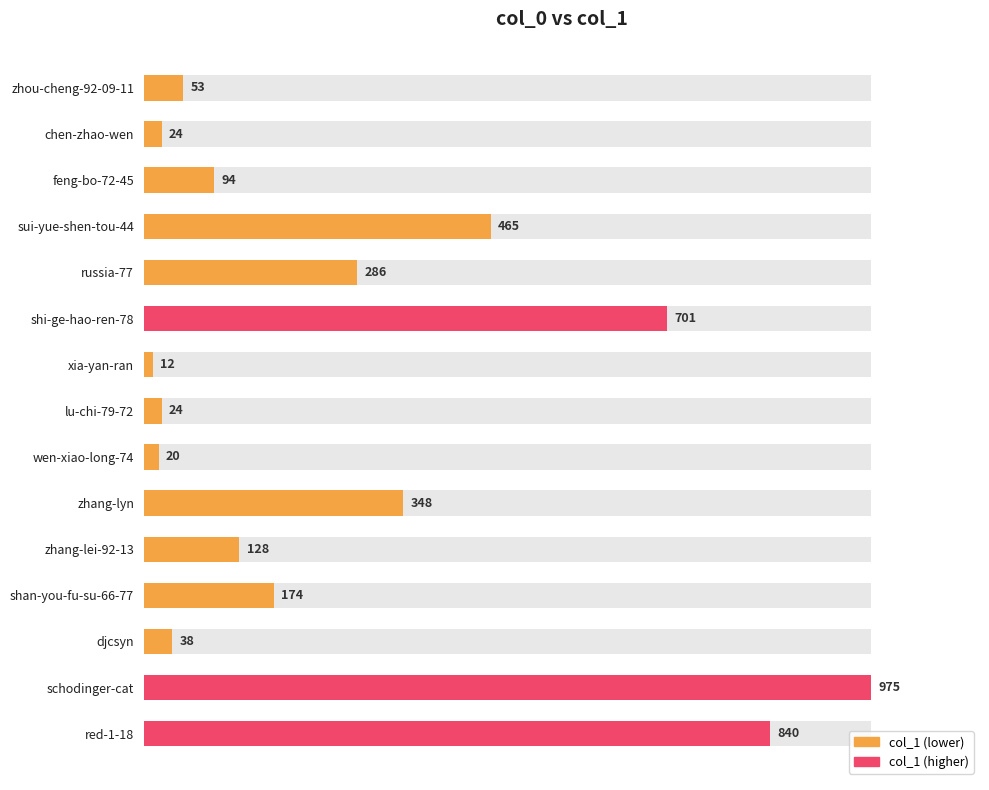

What is the change in value from zhang-lei-92-13 to red-1-18?

+712